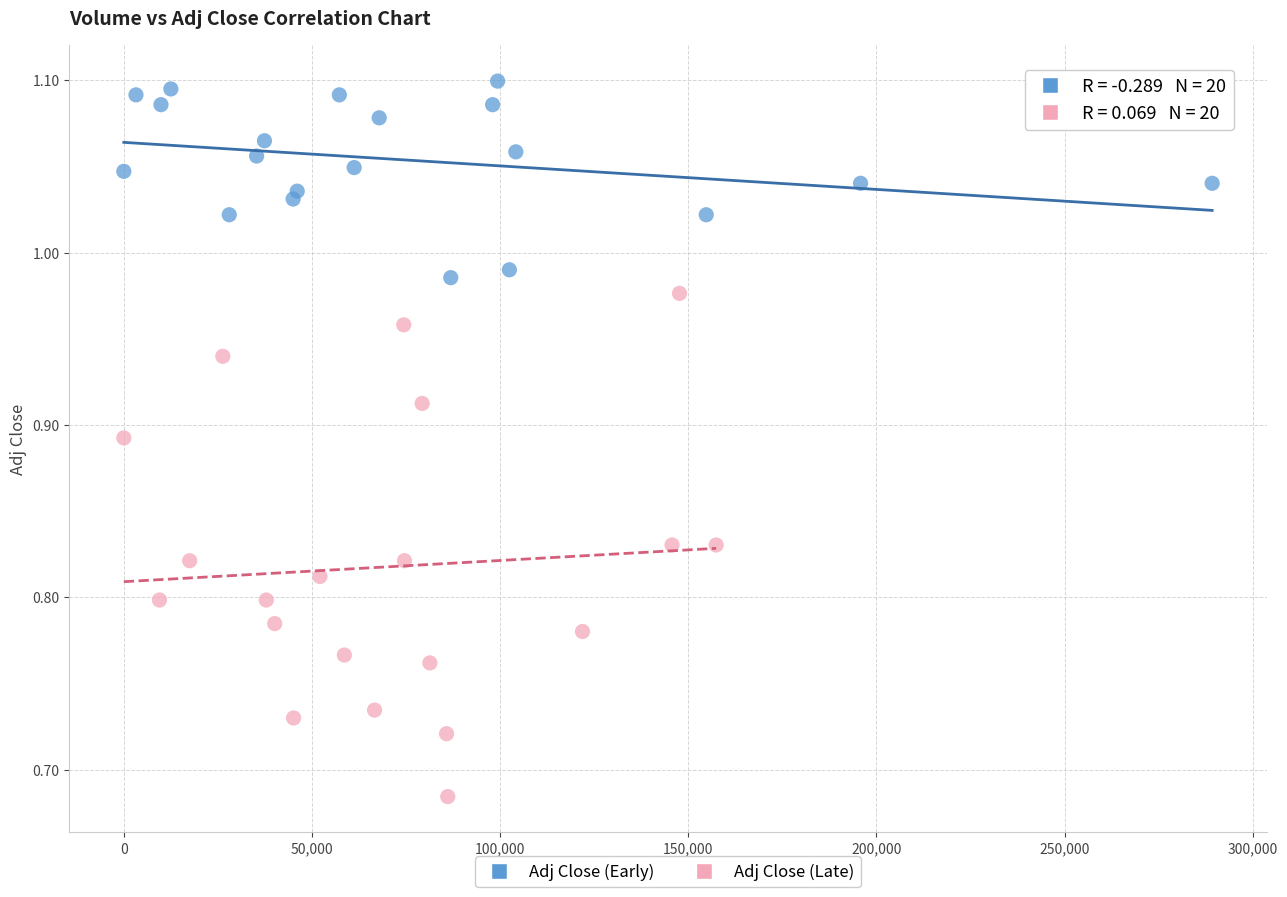

Which series contains the highest Y value?

Adj Close (Early)